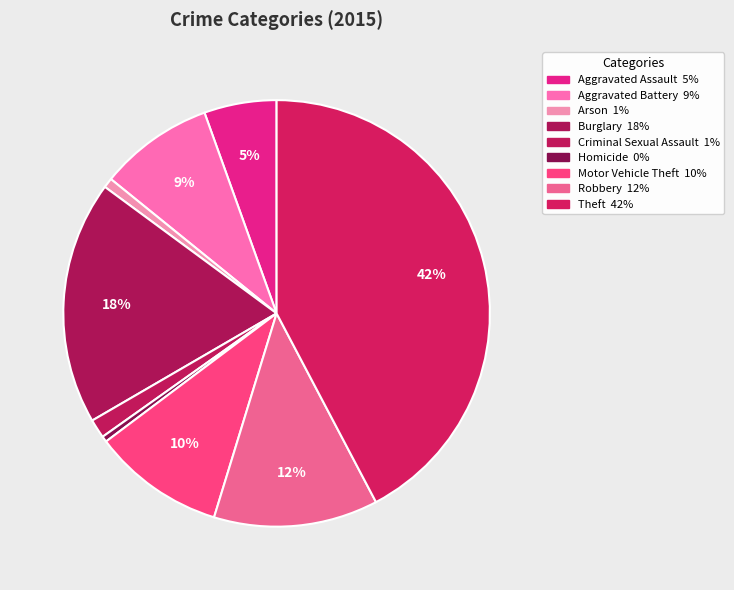

Is Homicide the majority of the pie?

No